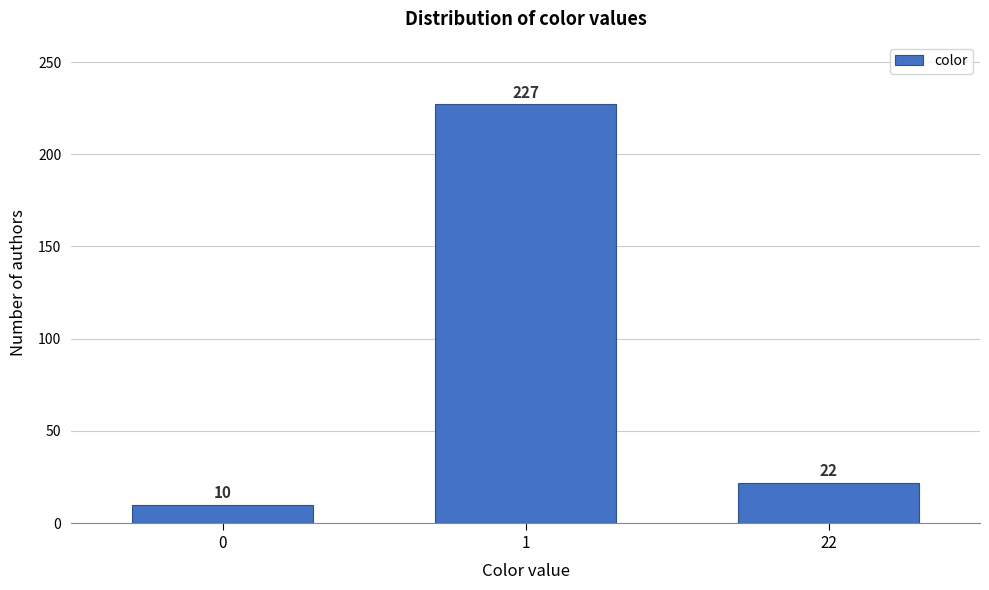

Reading right to left, list all the values displayed in this chart.

22	227	10